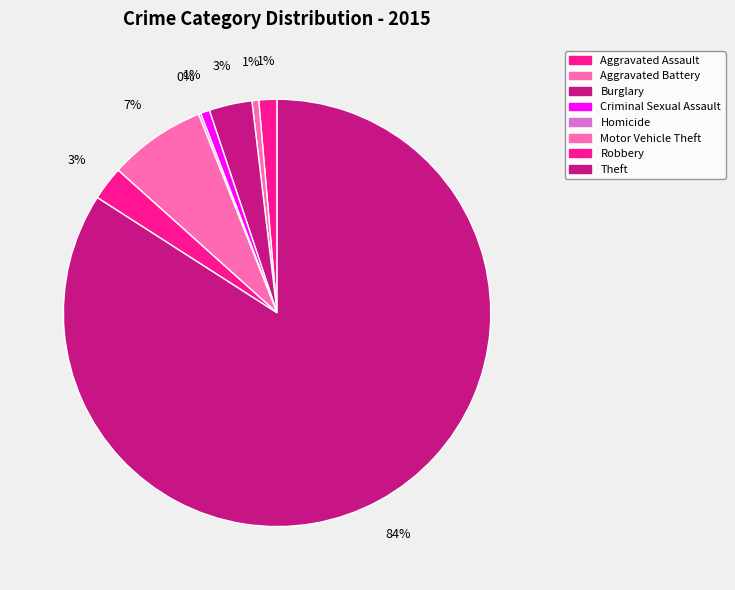

Is the sum of Aggravated Assault and Criminal Sexual Assault greater than half?

No